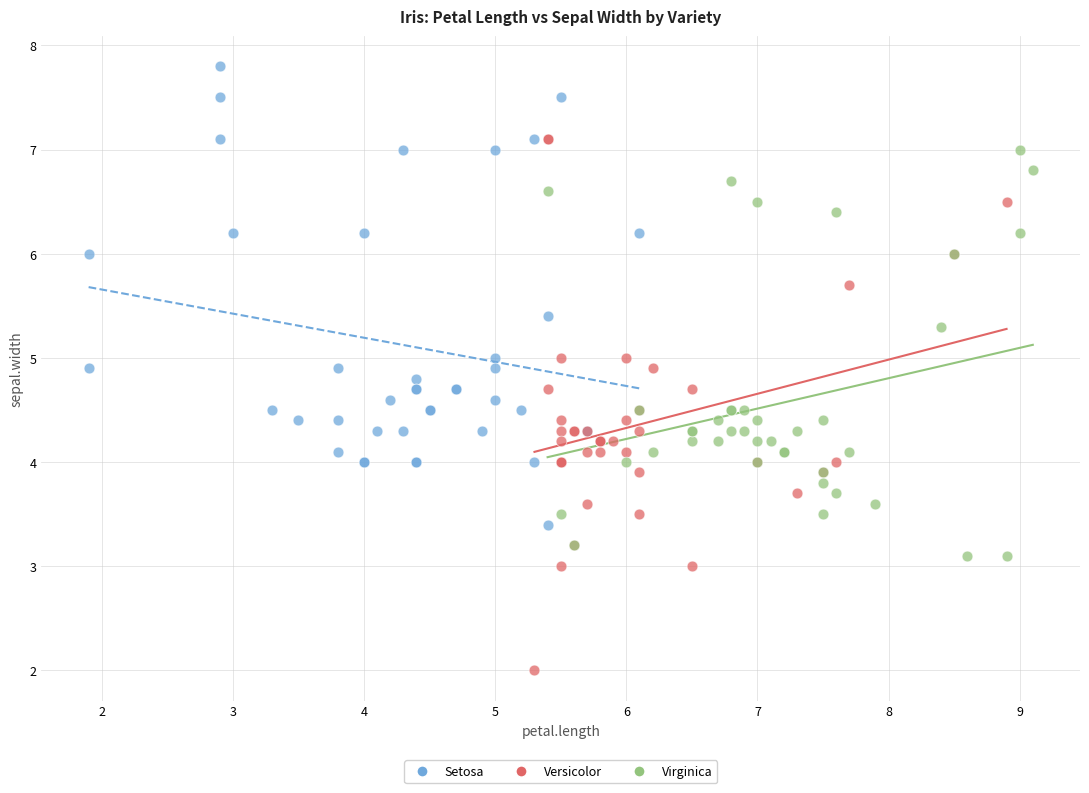

What are all the series names shown in the legend?

Setosa, Versicolor, Virginica